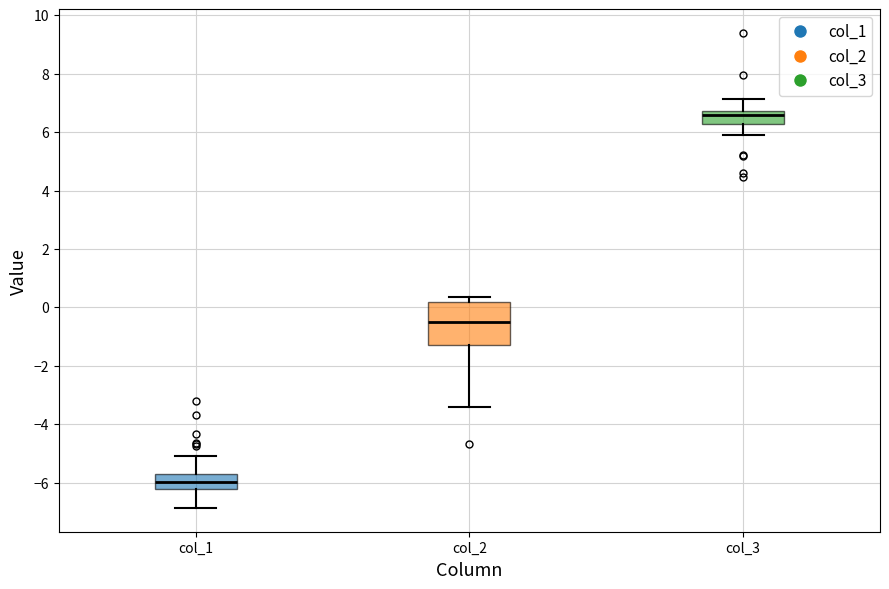

Which box is the tallest, from its lower edge to its upper edge?

col_2